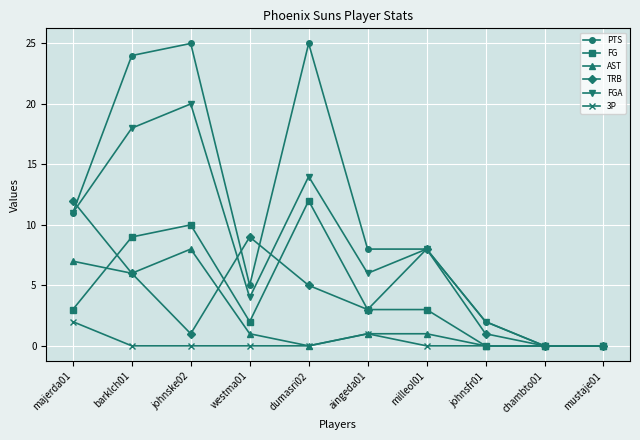

At which category does AST reach its first local valley?

barklch01